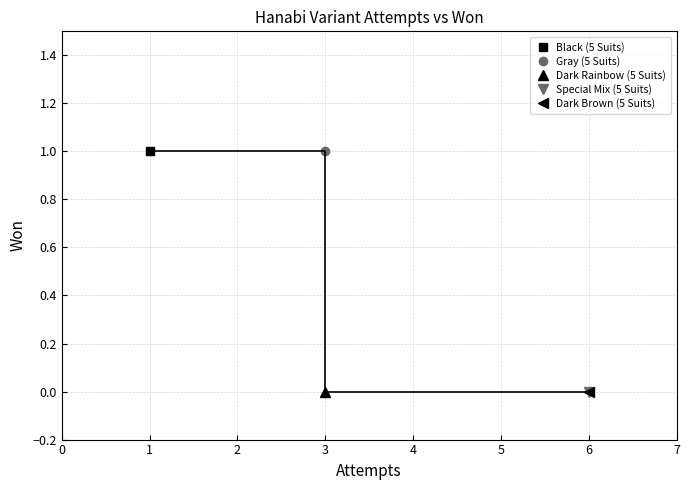

Which label corresponds to the largest value in the chart?

1